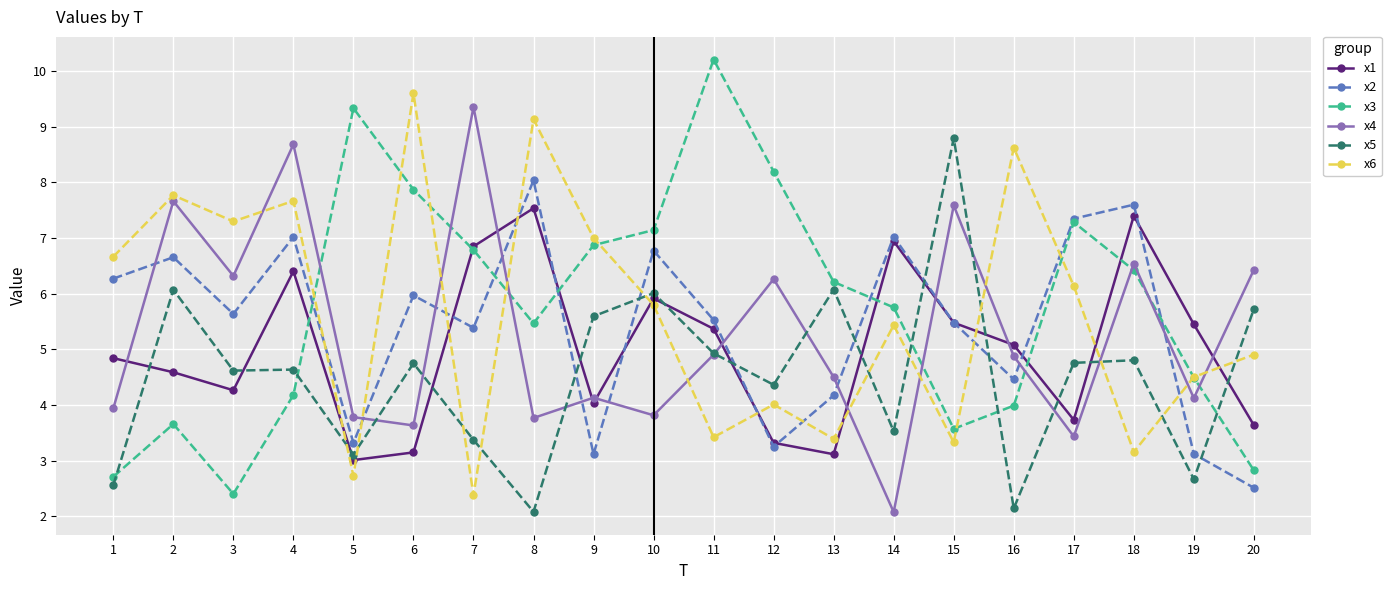

How many data points in x4 are less than 4?

7